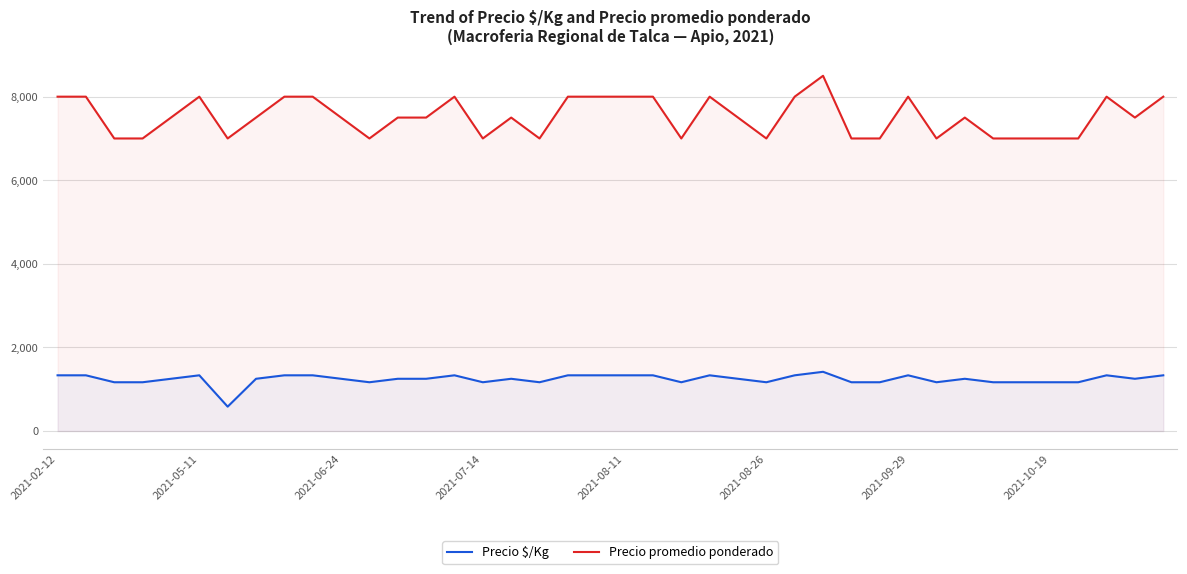

What is the value of the Precio $/Kg point at the 10th from the left?

1333